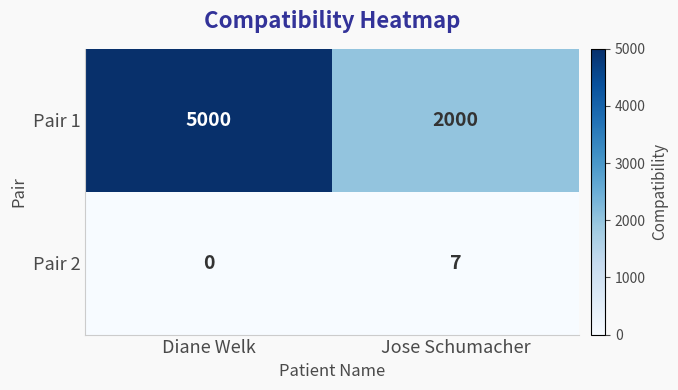

What is the sum of the Pair 1 values at Jose Schumacher and Diane Welk?

7000